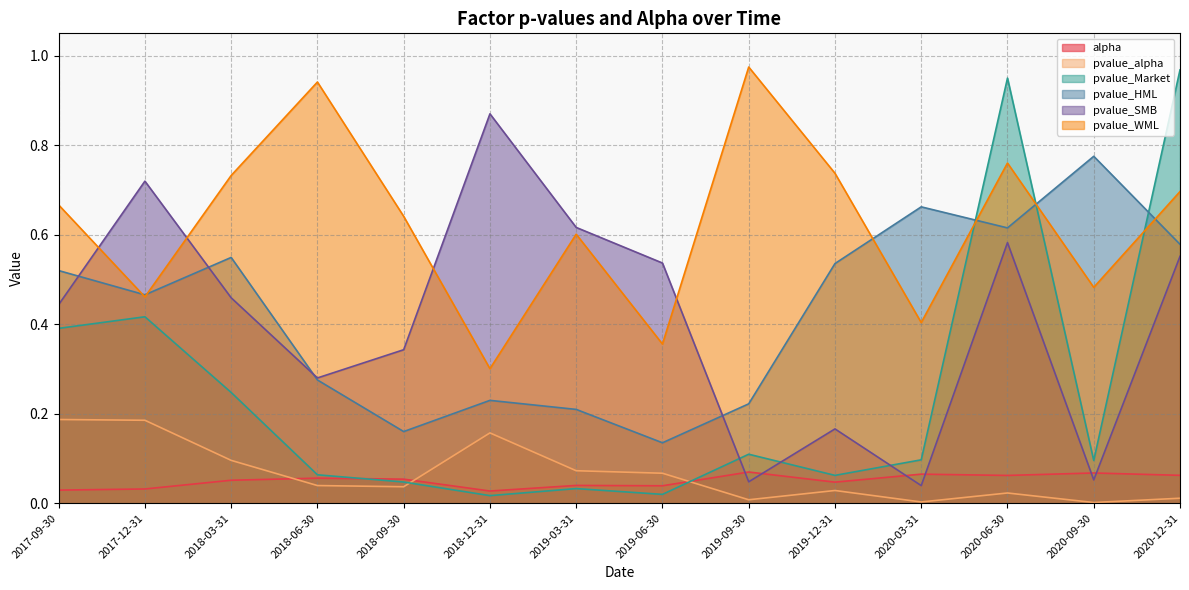

How many series are shown in this chart?

6